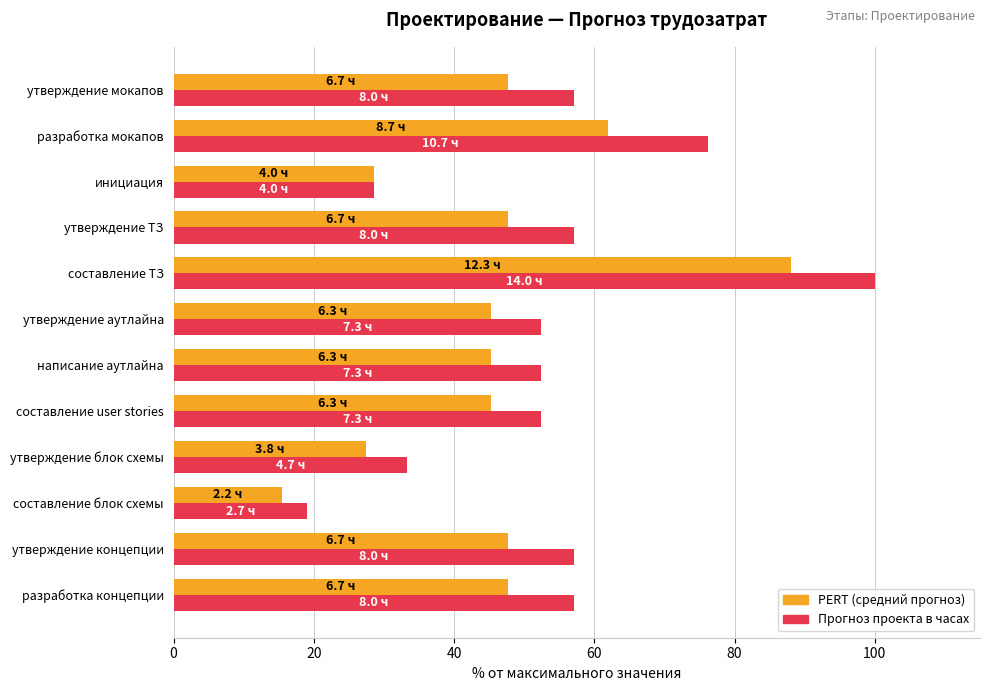

Which series has the widest spread of values?

Прогноз проекта в часах